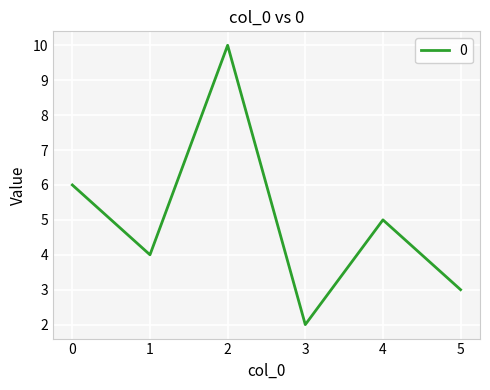

Is it true that the value at 3 is 3?

False